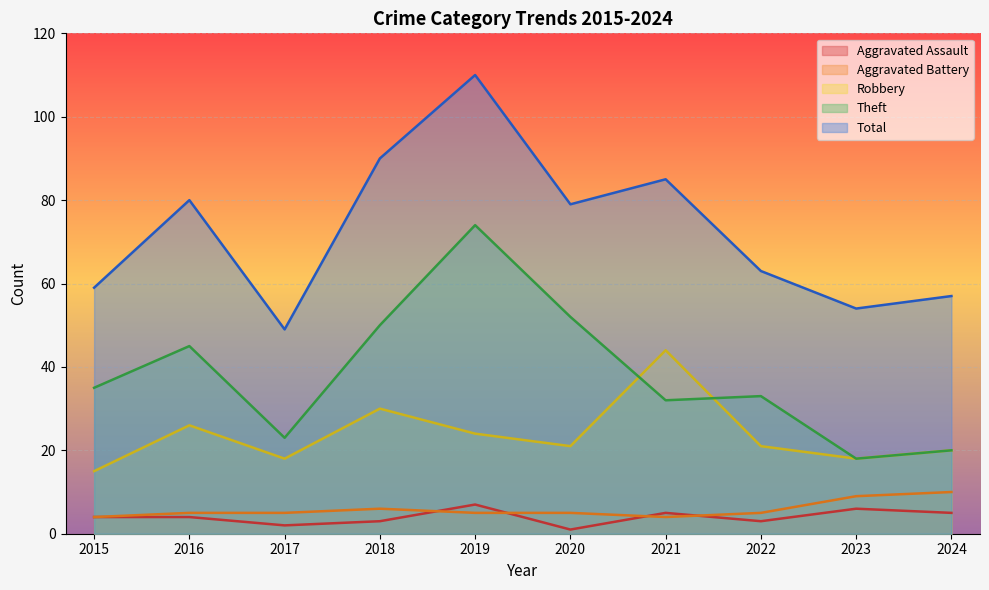

Where is Aggravated Assault nearest to the value 4?

2015